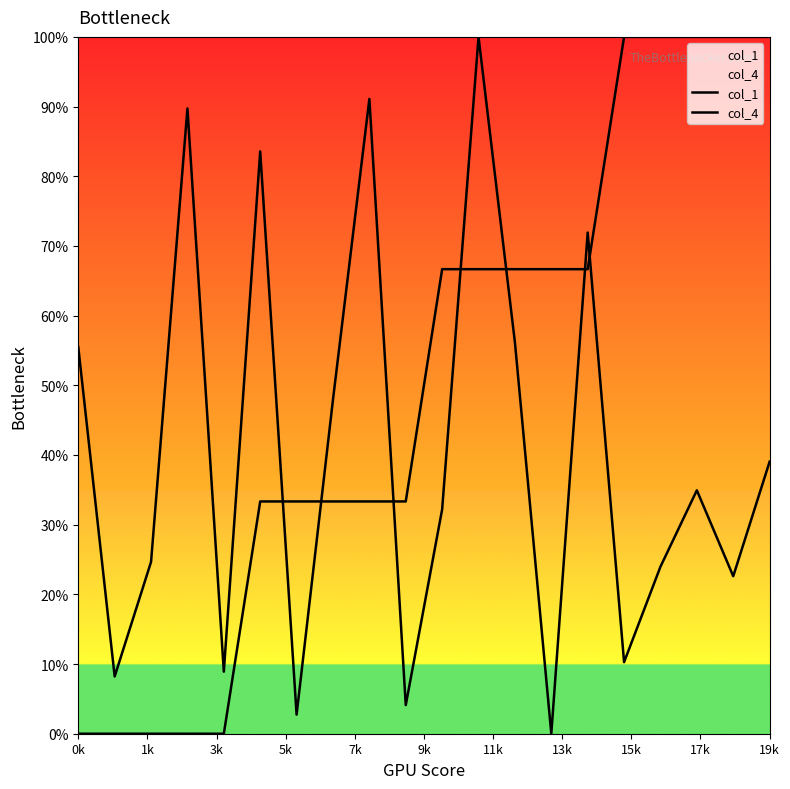

How many values in the col_1 series are below 34?

10